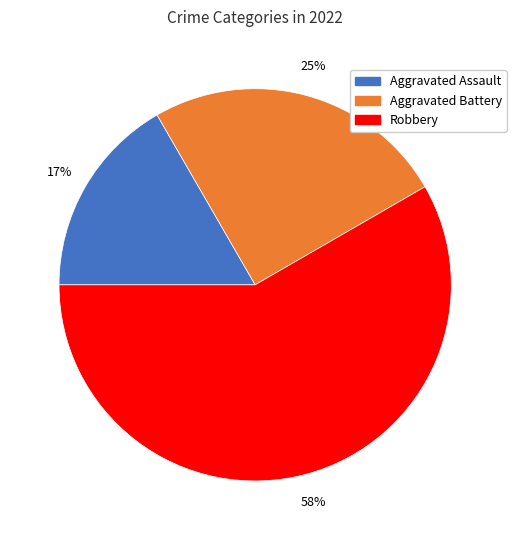

Which slice is the smallest?

Aggravated Assault